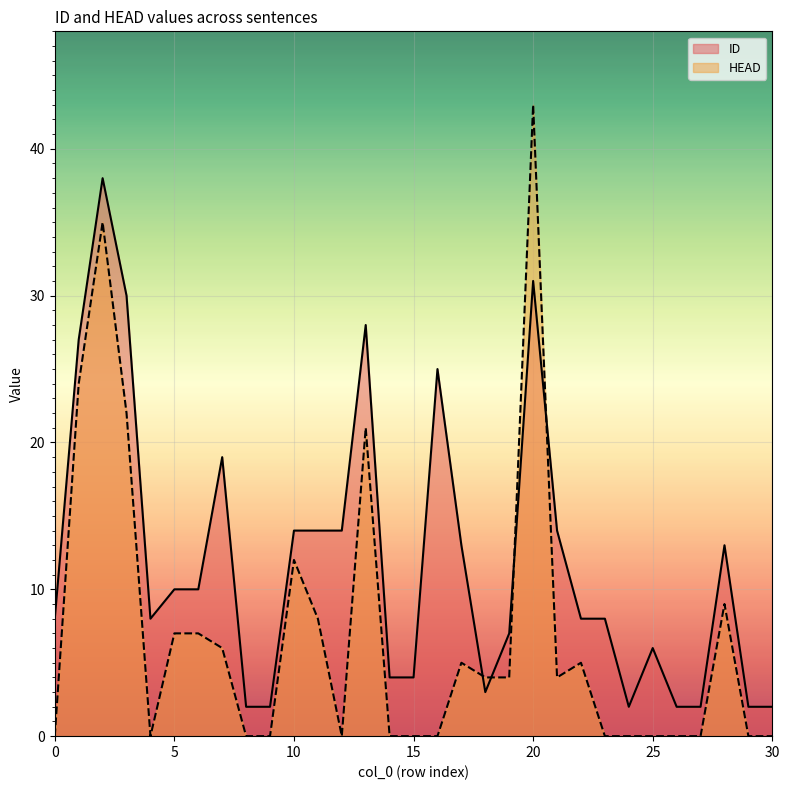

Which category has the highest value in the ID series?

2